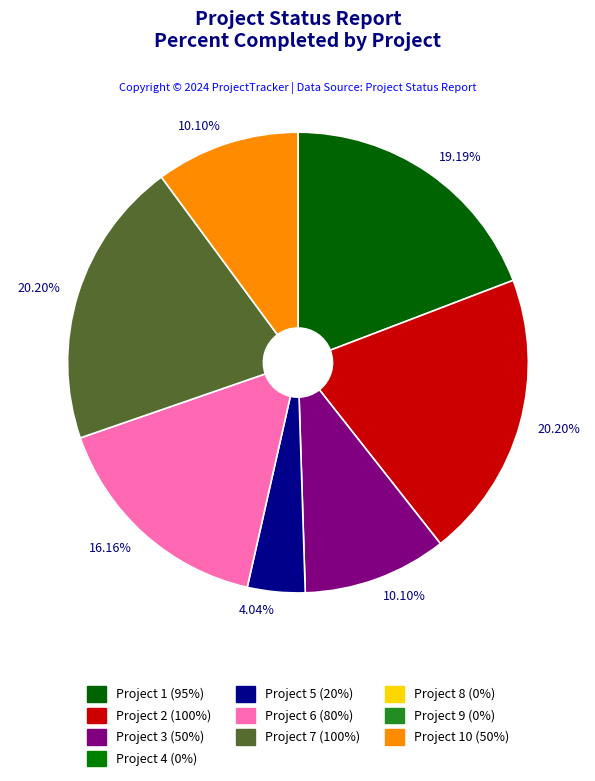

Is there a majority slice in this chart?

No